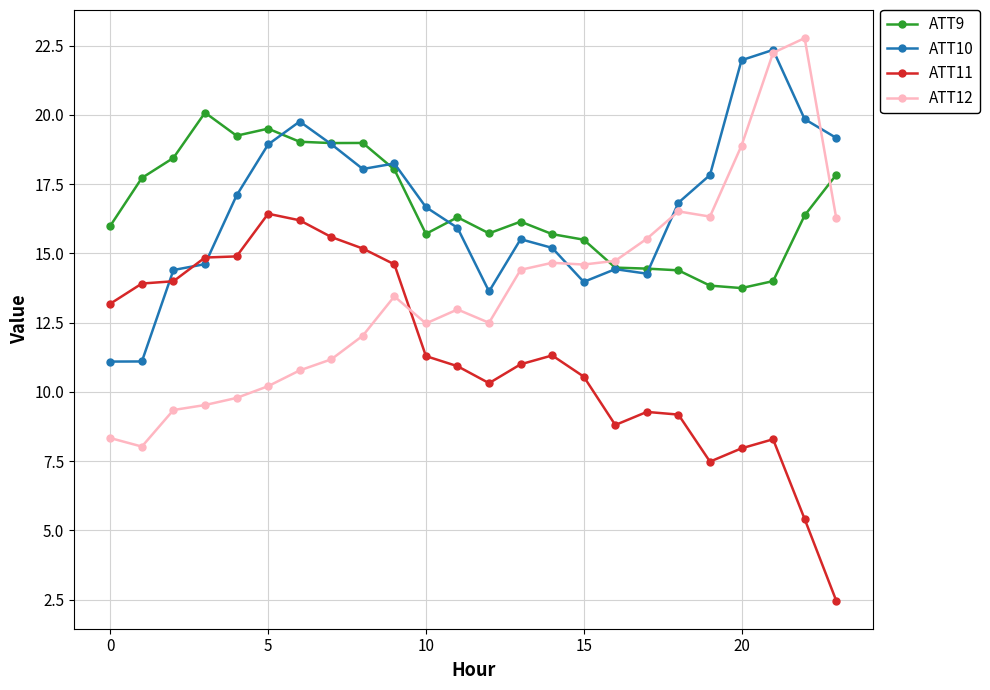

What is the value of the ATT10 point at the 9th from the left?

18.0